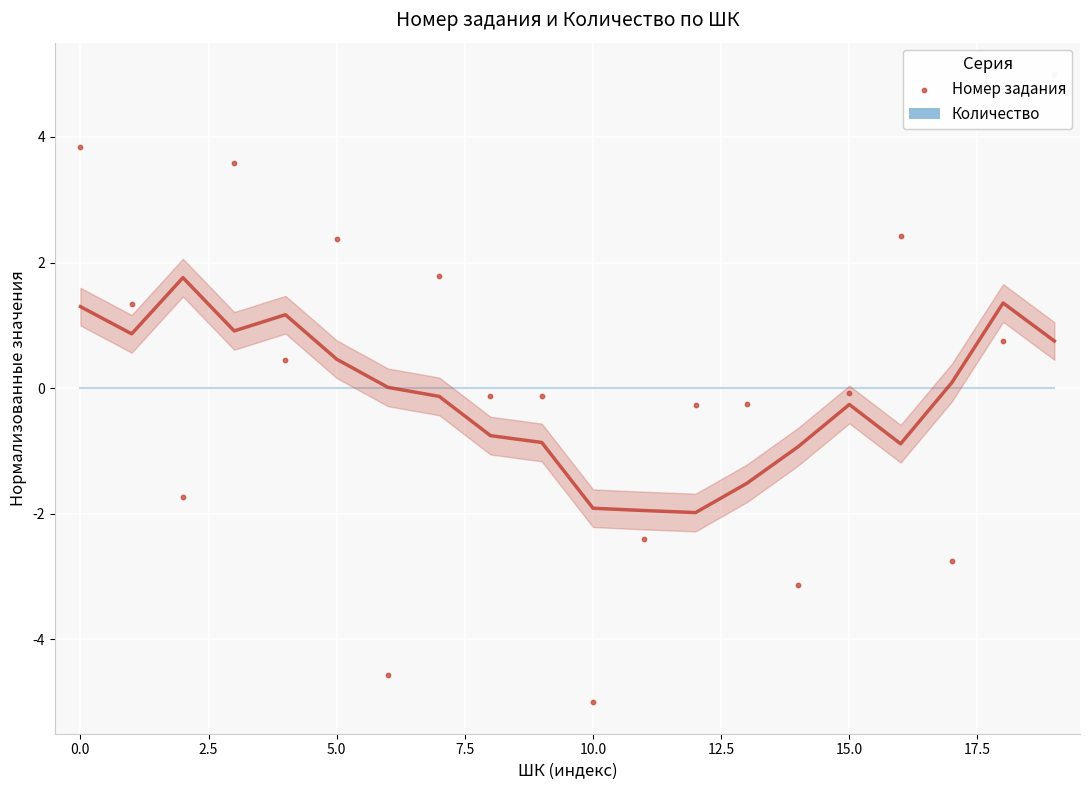

Which series contains the highest Y value?

Номер задания